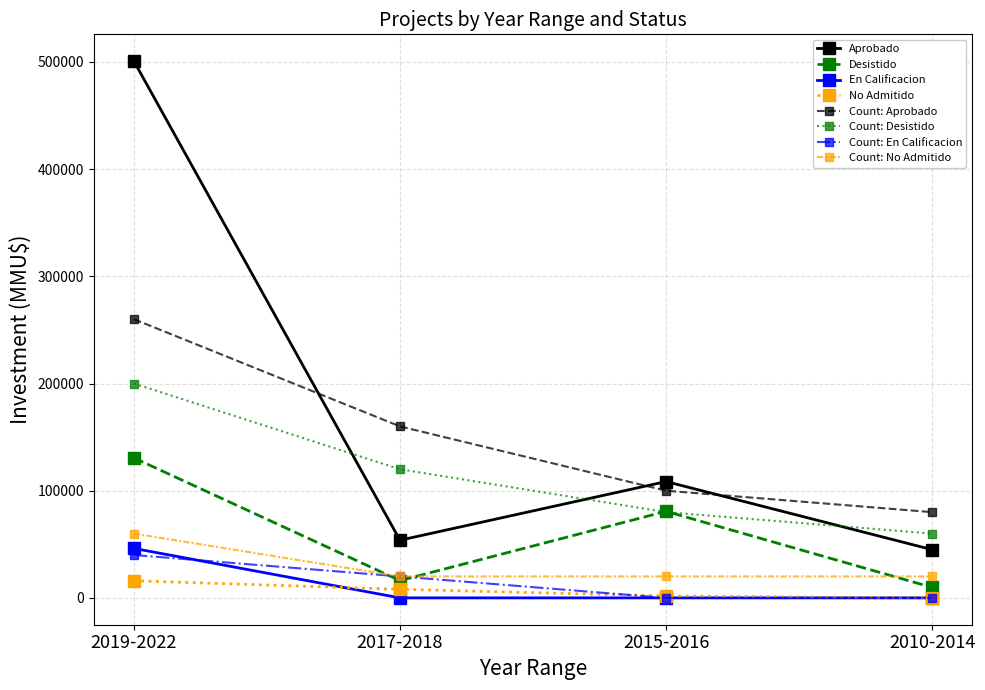

At which label is Desistido closest to 70191?

2015-2016